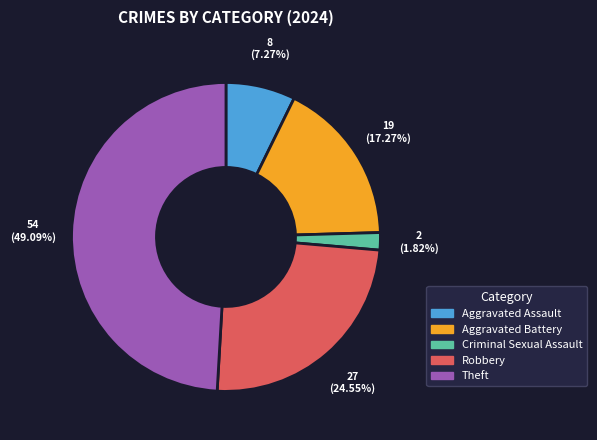

The Aggravated Assault slice represents 1% of the pie. True or false?

False